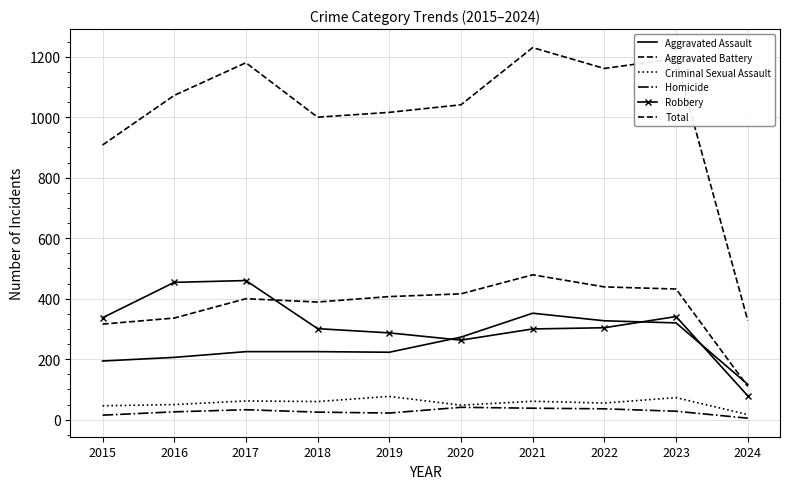

List the series in order of their peak value, highest first.

Total, Aggravated Battery, Robbery, Aggravated Assault, Criminal Sexual Assault, Homicide